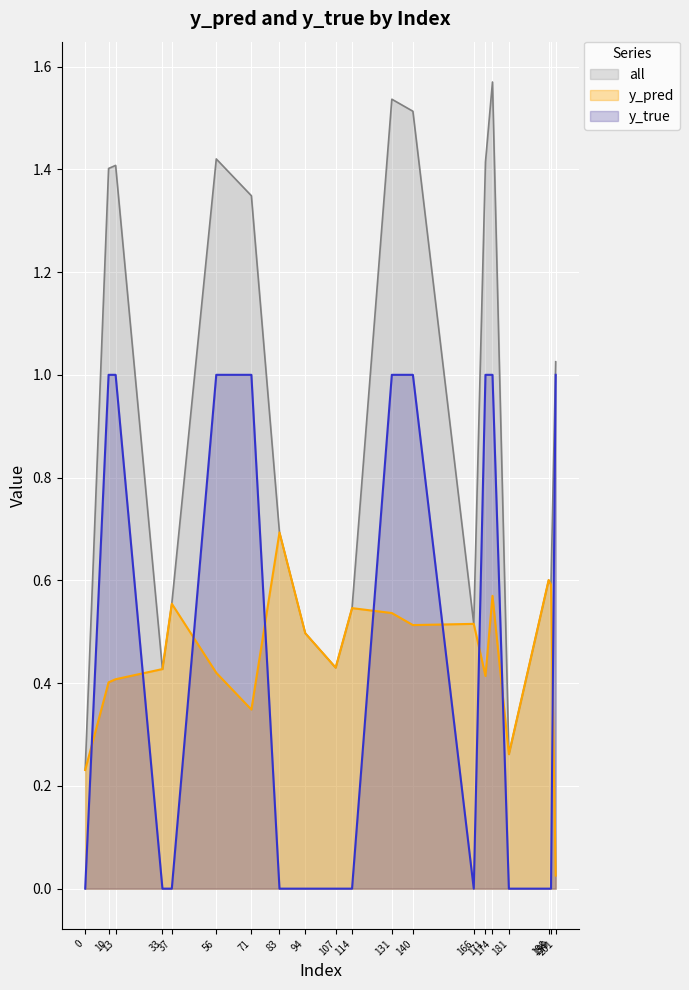

Is the value of all at 114 greater than the value of y_true at 171?

No